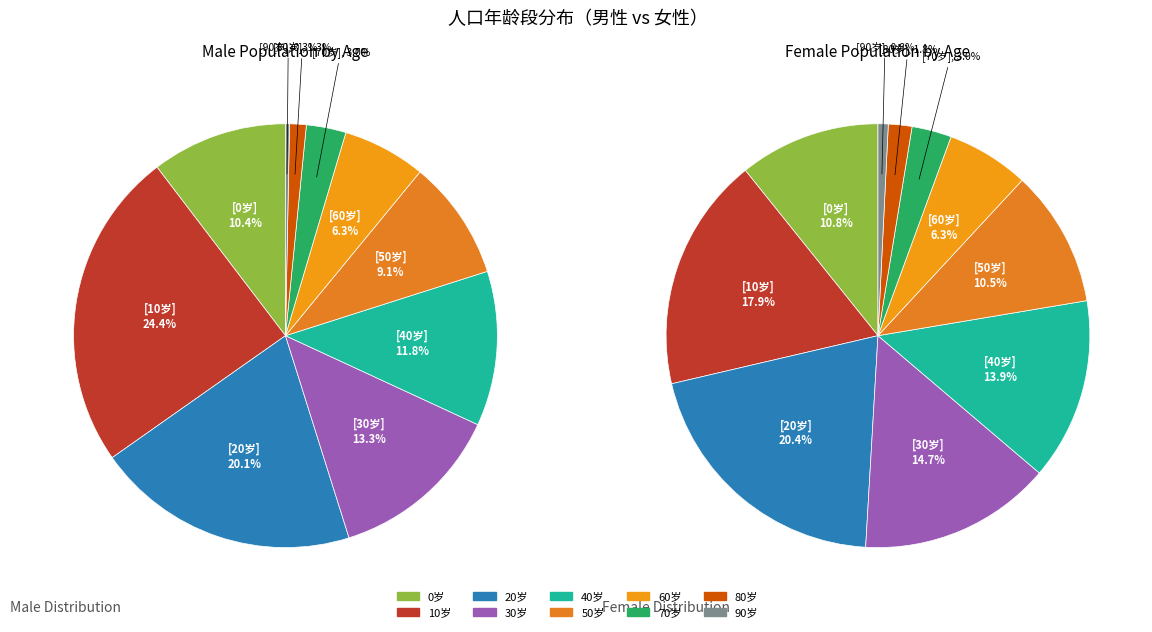

How many slices are in this pie chart?

10